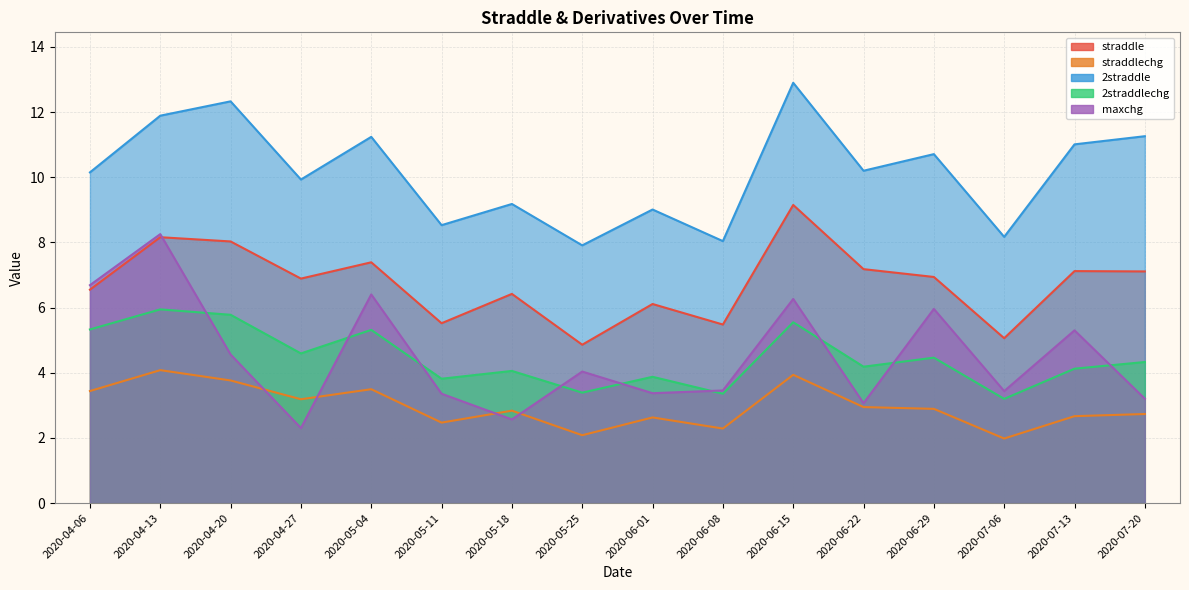

What is the average value of the straddle series?

6.7